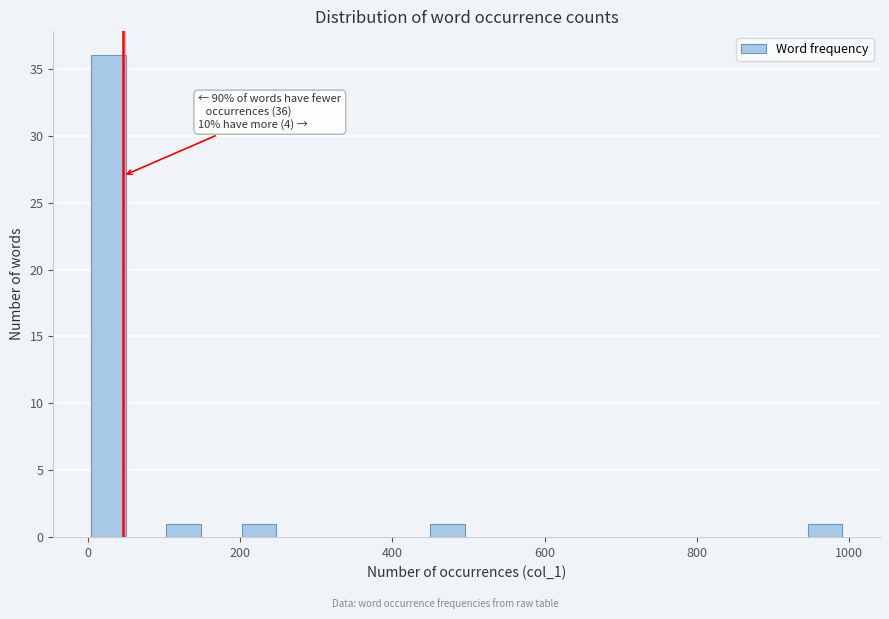

Around what value on the x-axis is the tallest bar? Give the approximate position of its centre, as read against the axis.

20